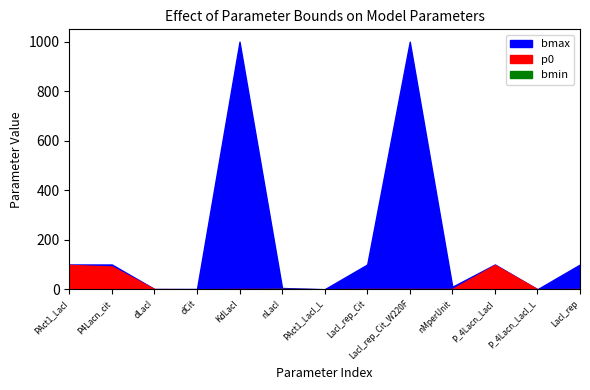

What is the label of the 4th point from the right?

nMperUnit